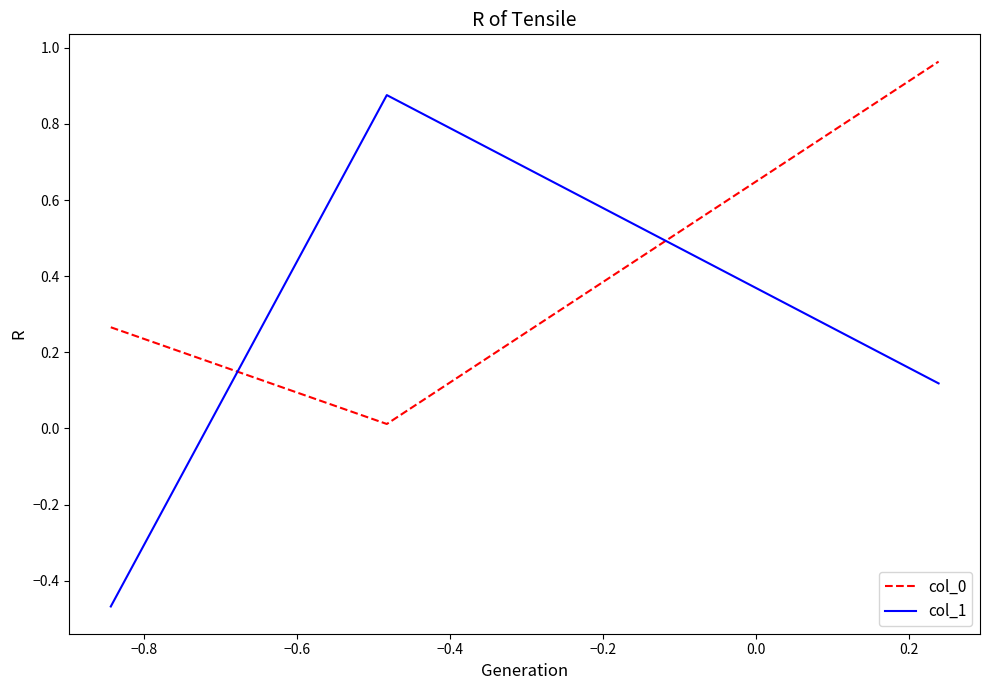

Which series has the largest range (max minus min)?

col_1